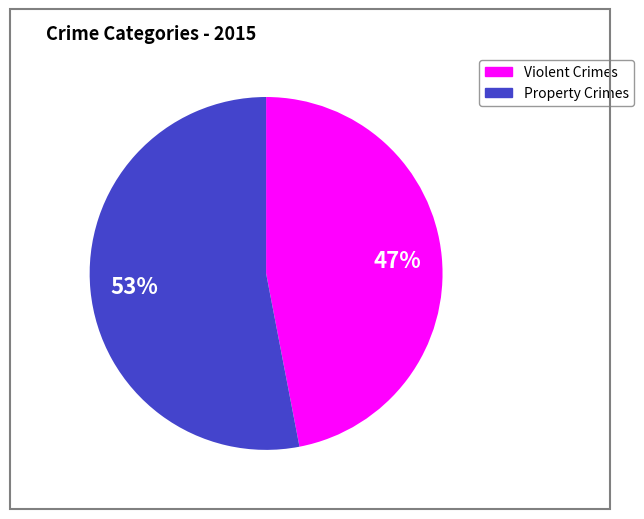

To the nearest percent, what portion does Property Crimes represent?

53%